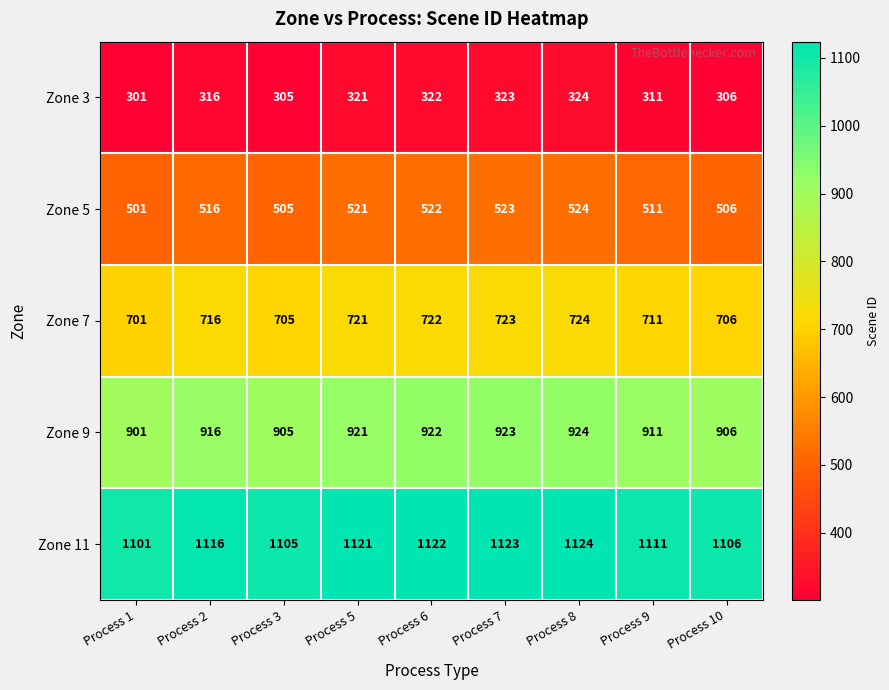

What is the approximate value of Zone 9 at Process 10, to the nearest 10?

910